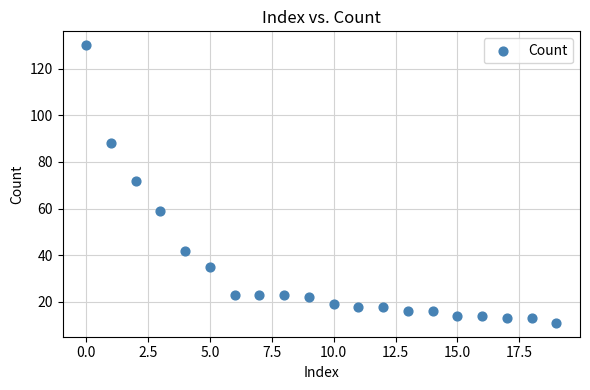

What Y value in the scatter plot is closest to 70?

72